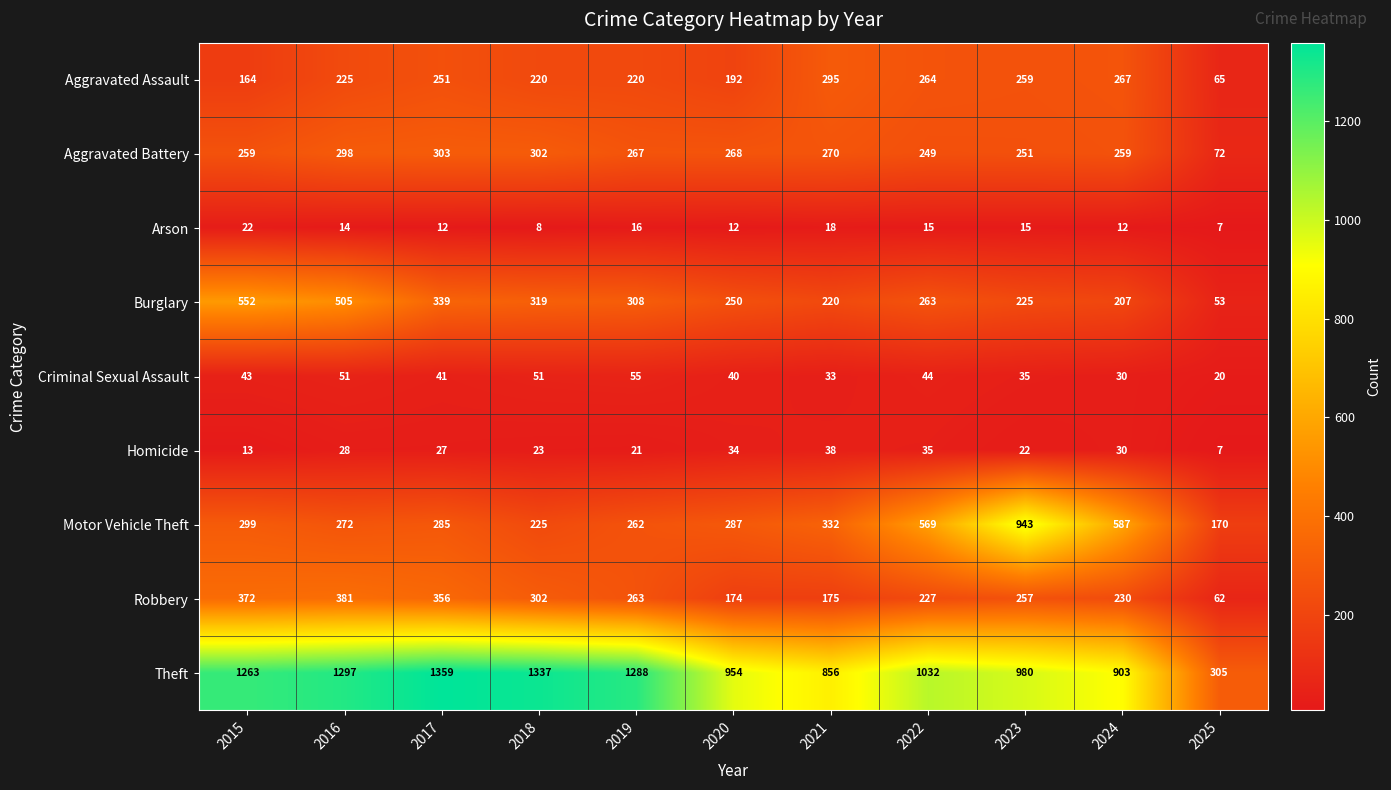

What is the lowest value of the Arson series?

7